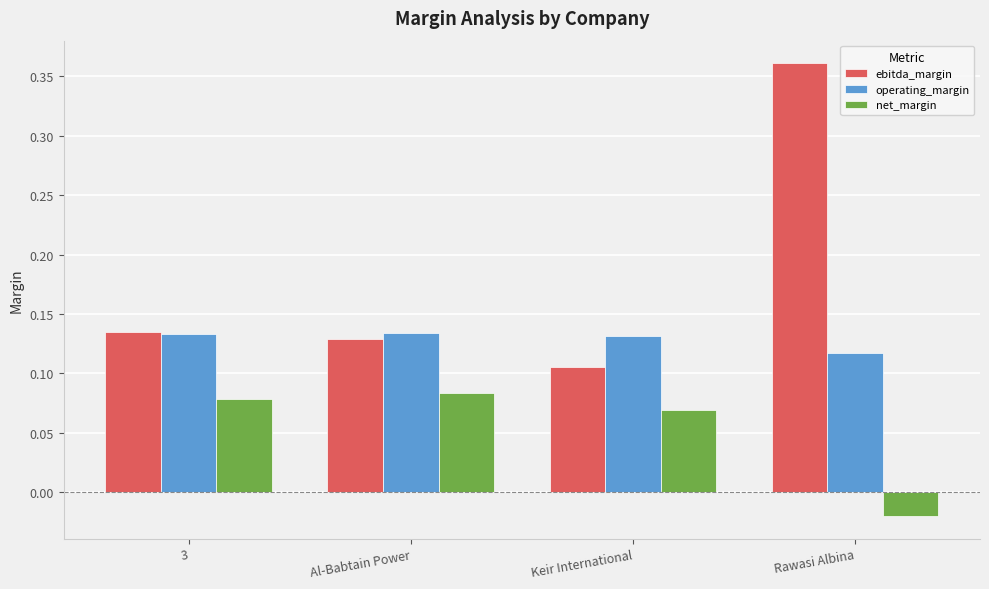

Which category has the highest value across all series?

Rawasi Albina